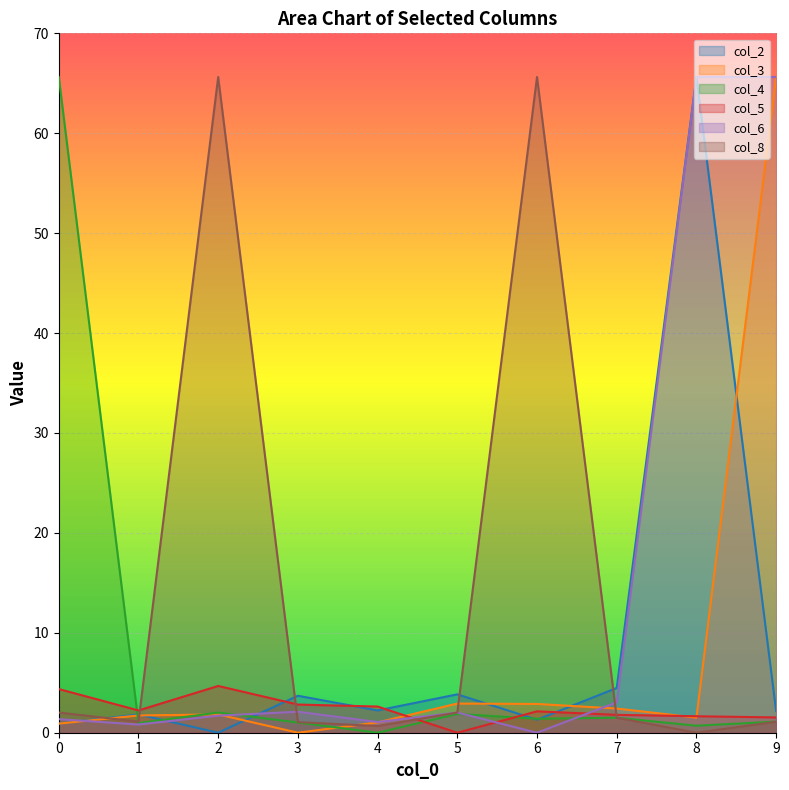

The value of col_5 at 8 is 2.7. True or false?

False